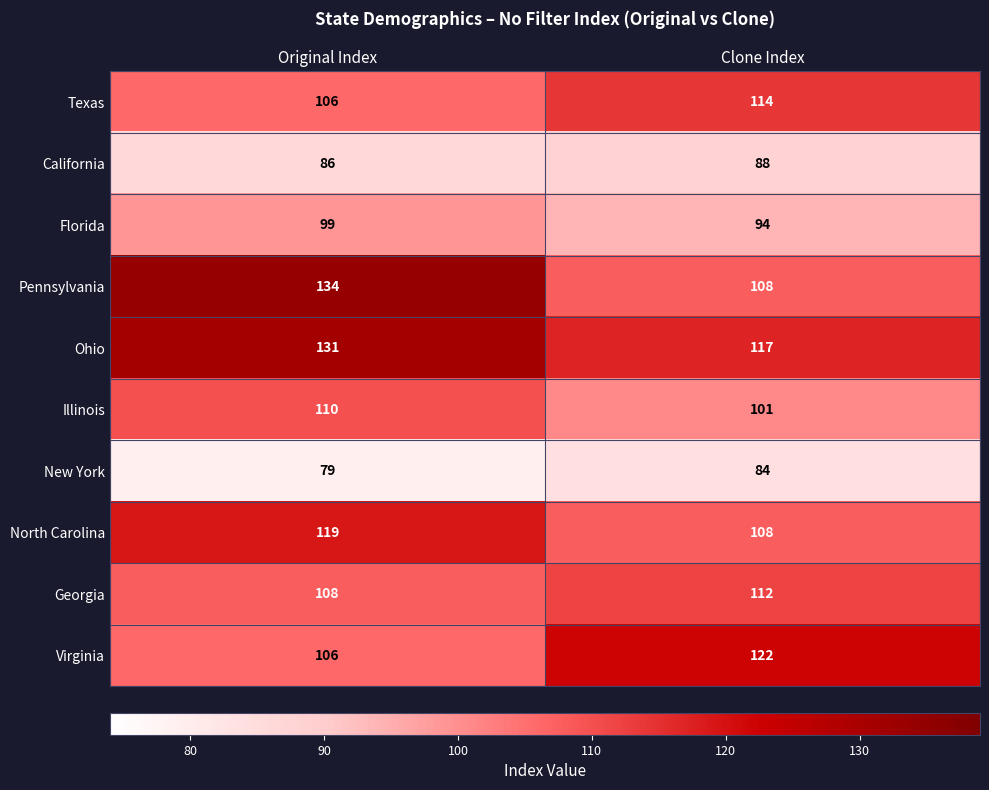

Between Original Index and Clone Index, which series saw the biggest shift?

Pennsylvania